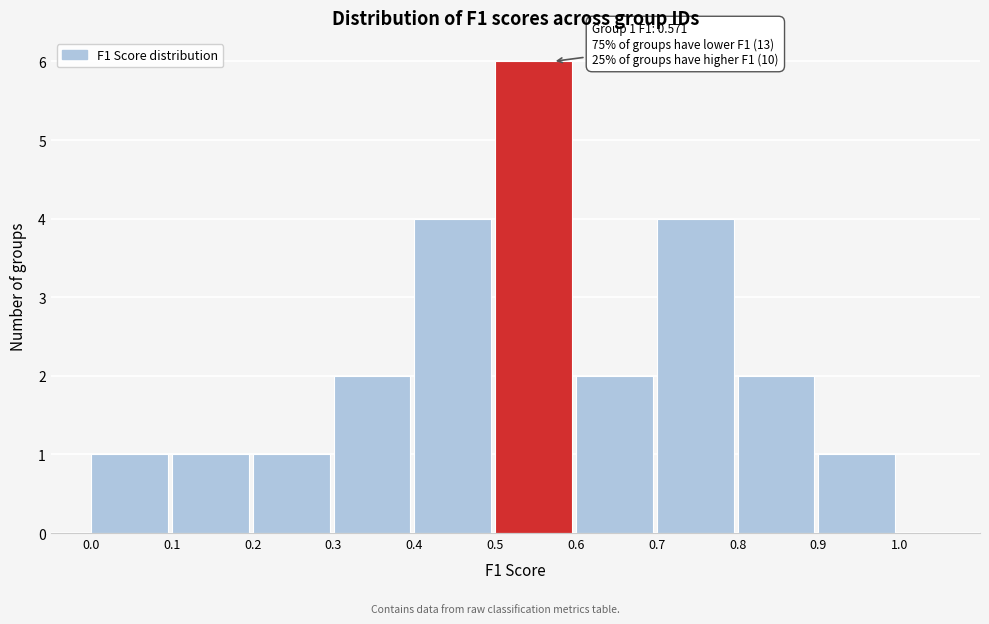

Which range on the x-axis has the tallest bar?

0.5 to 0.6